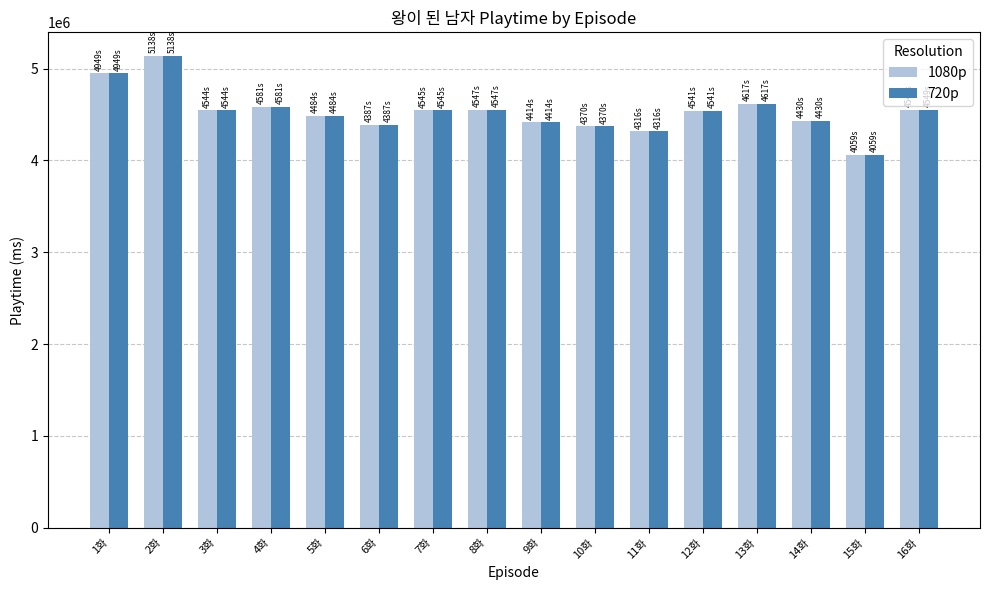

Does the chart contain stacked bars?

No